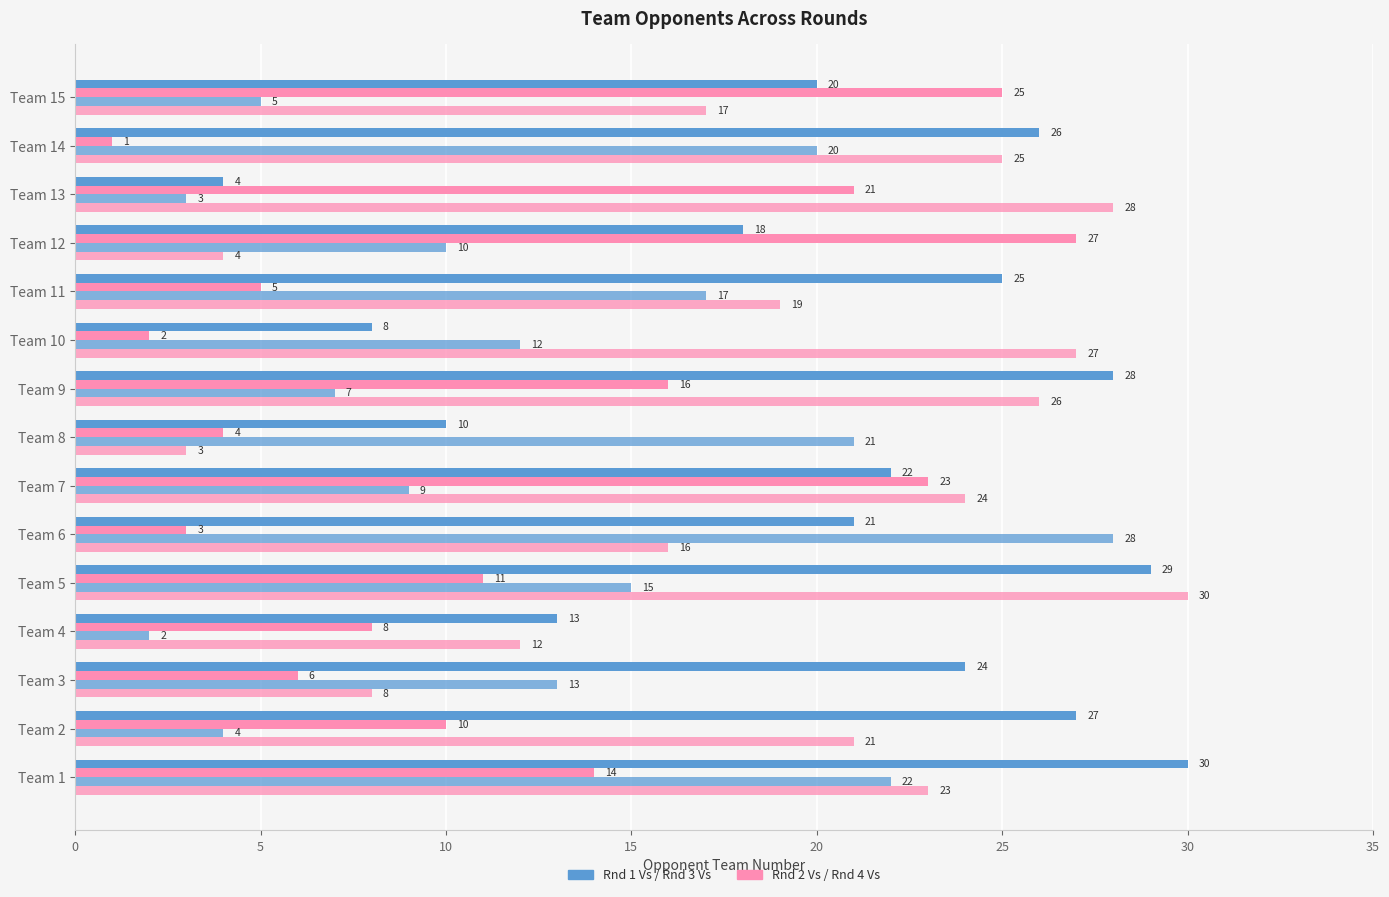

How many series are shown in this chart?

4